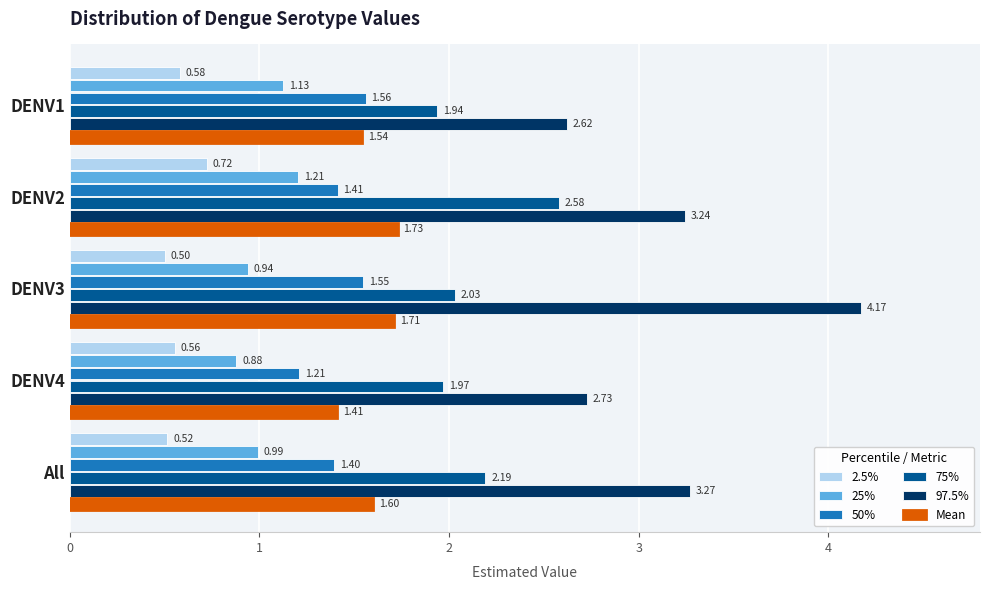

What is the smallest value displayed?

0.5